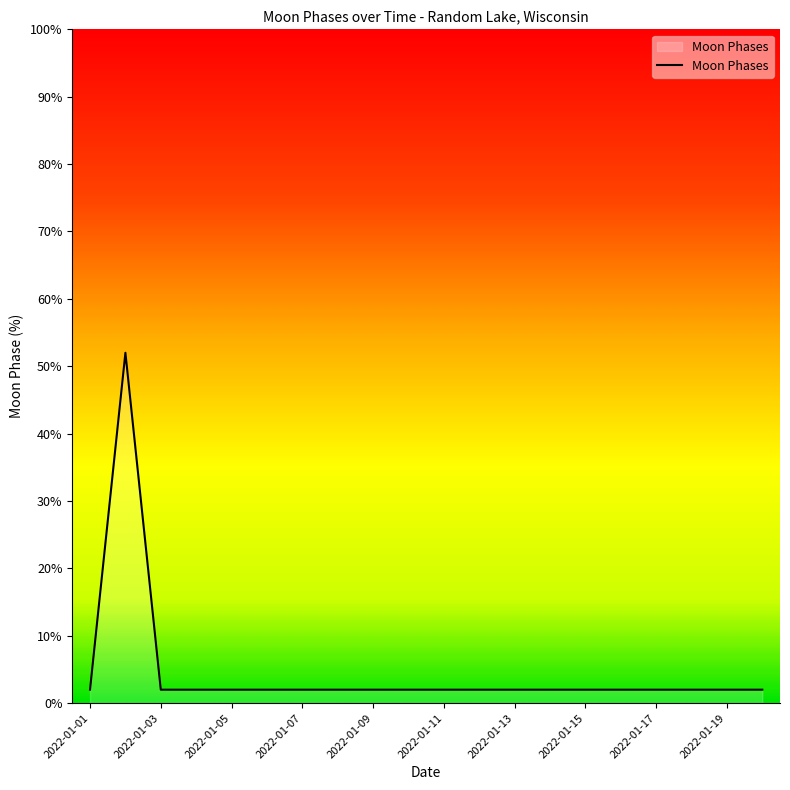

What is the greatest value displayed?

52